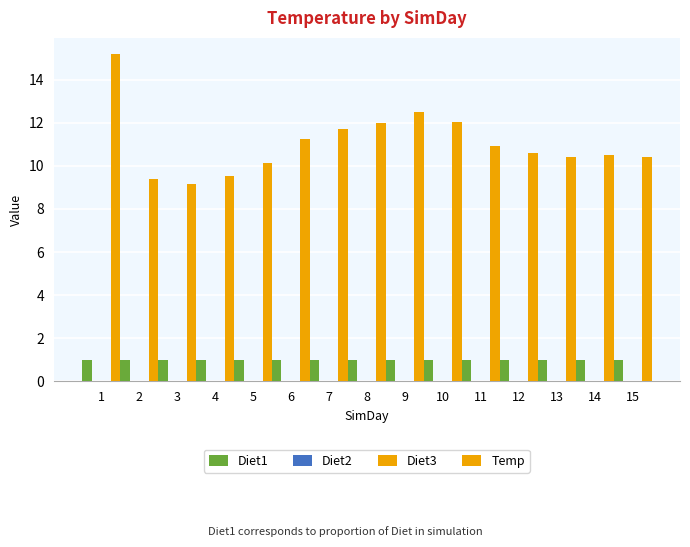

Which label corresponds to the largest value in the chart?

1